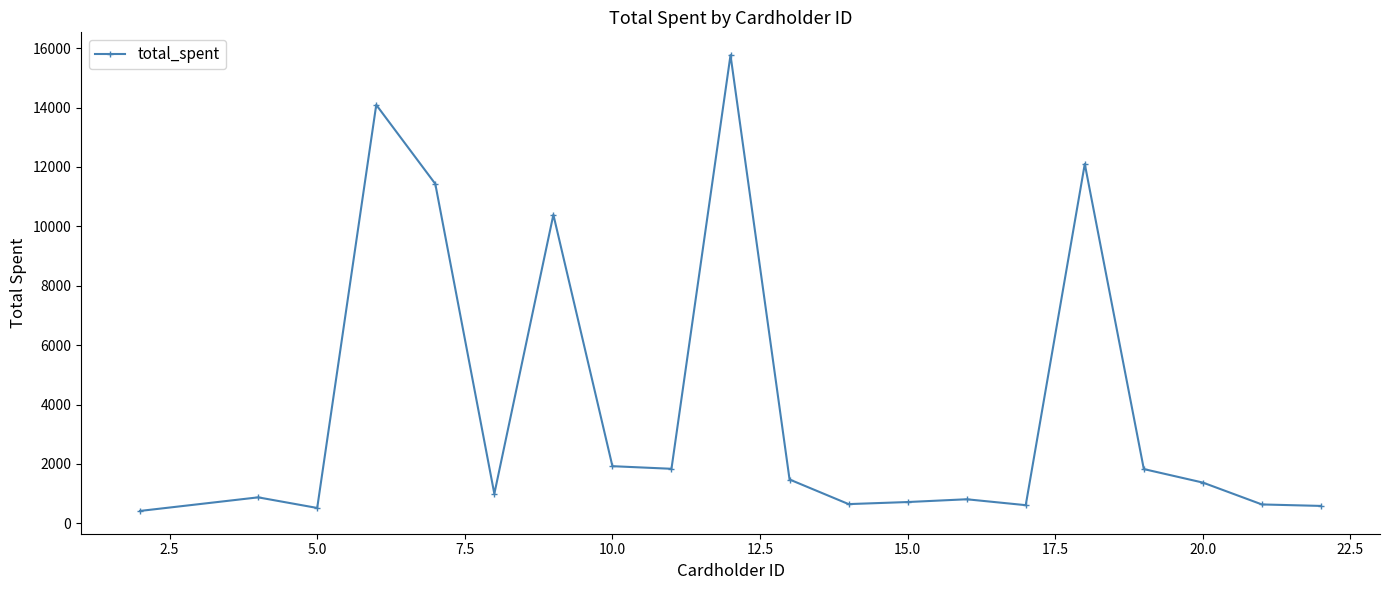

True or false: there are more than 2 points higher than both neighbors.

True